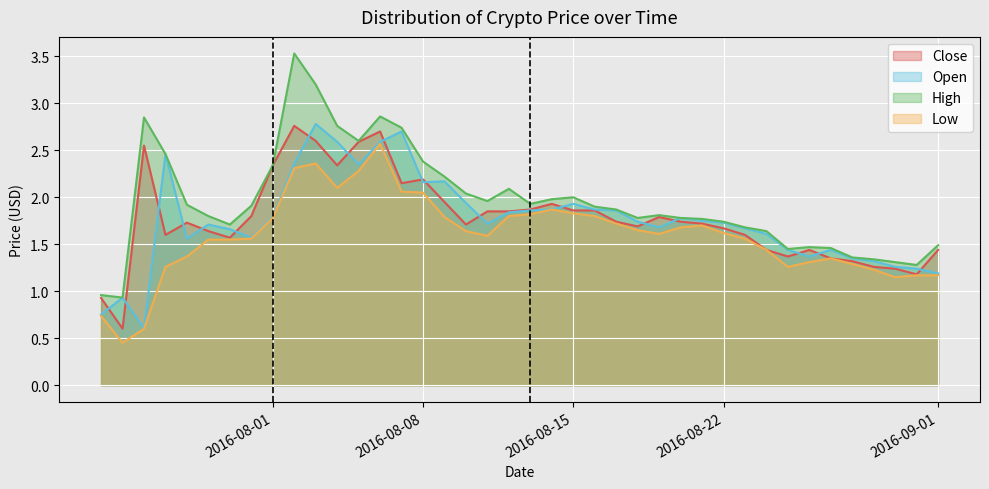

The Close series shows 1.7 at 2016-08-21. True or false?

True